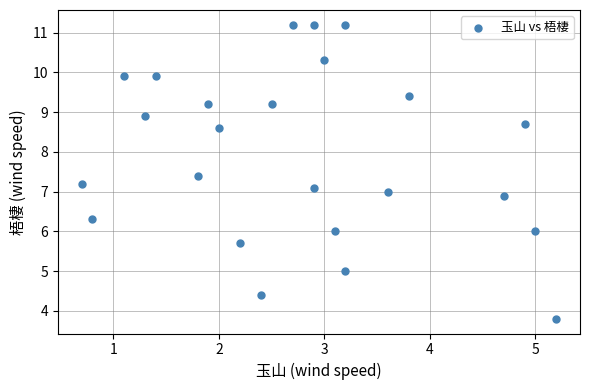

What is the range of X values (max minus min)?

4.5